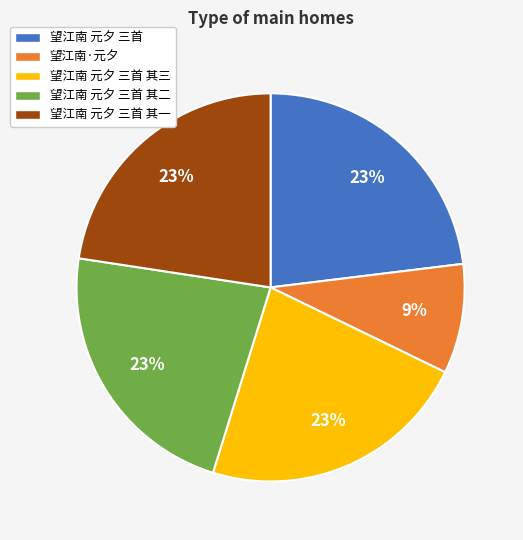

Does any single category account for the majority?

No